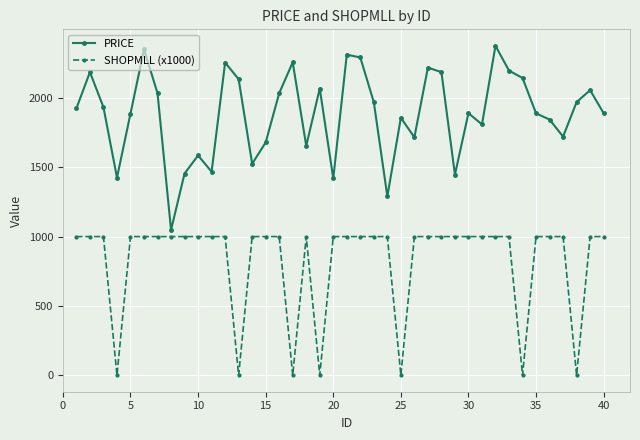

How many categories are shown in the chart?

40